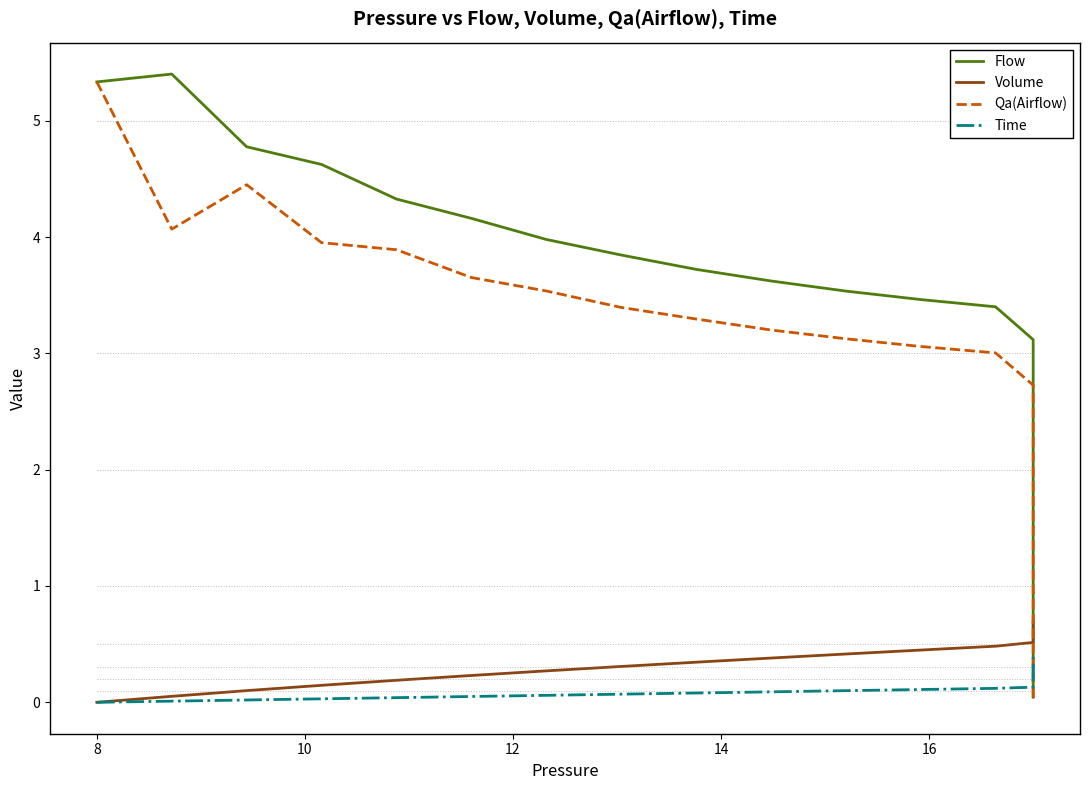

How many distinct data groups are displayed?

4